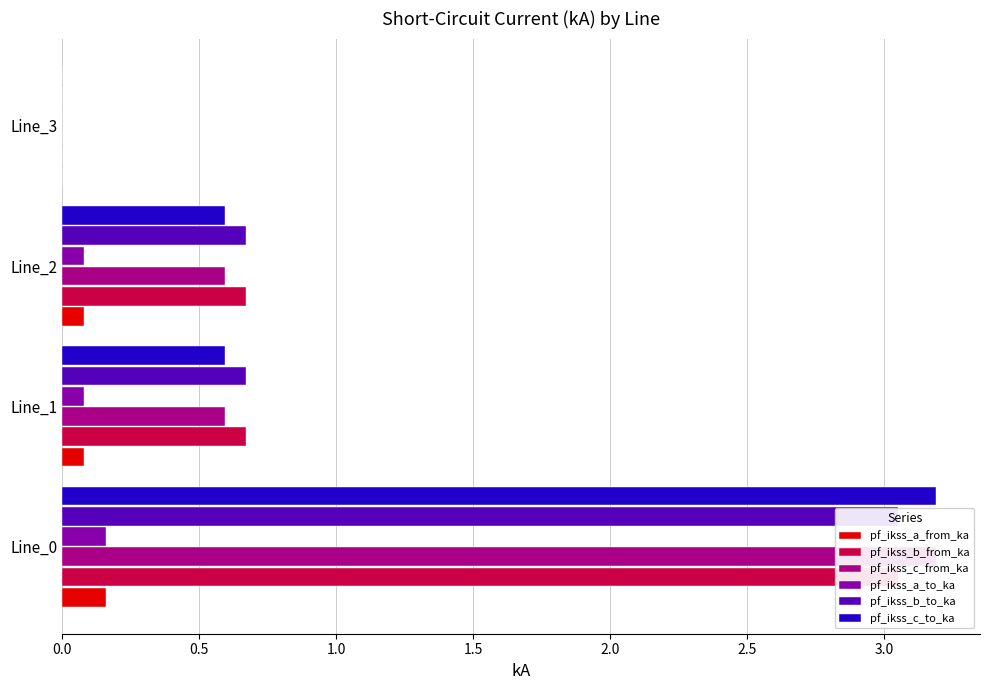

The pf_ikss_b_to_ka series shows 1.0 at 1.0. True or false?

False